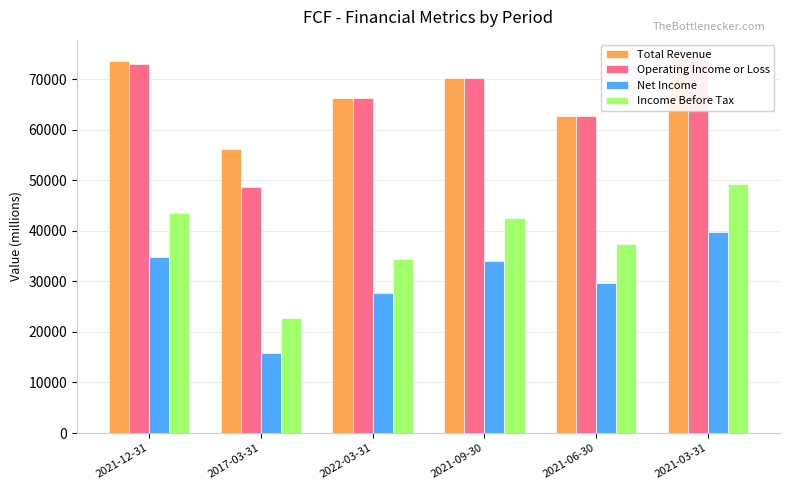

What is the sum of the Income Before Tax values at 2021-12-31 and 2022-03-31?

78100